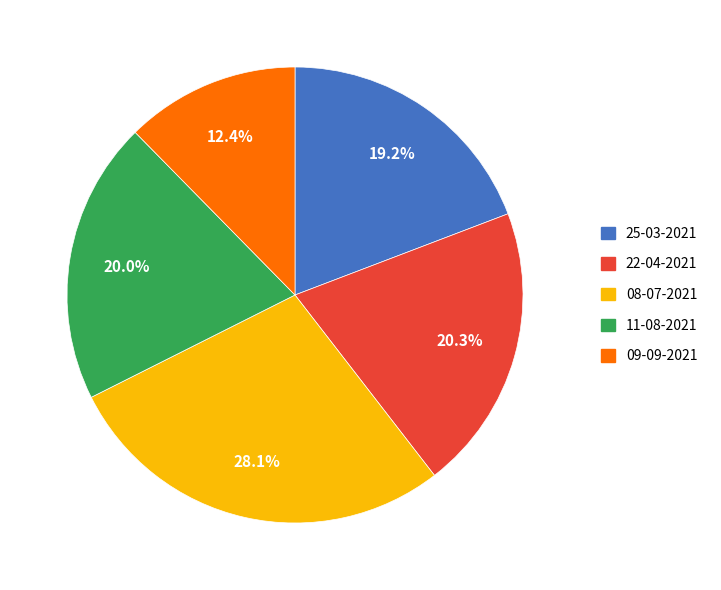

Which has a higher value, 09-09-2021 or 22-04-2021?

22-04-2021